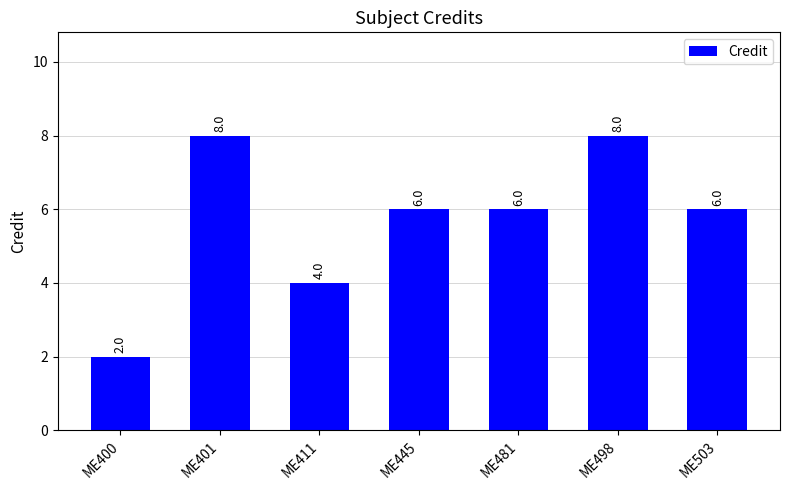

At which category does the chart reach its minimum across all series?

ME400